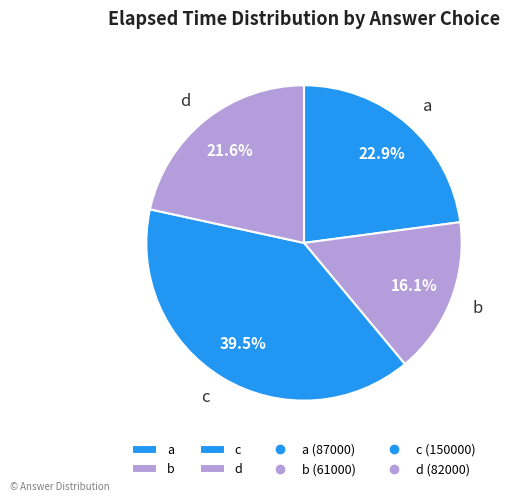

Which category has the smallest portion of the pie?

b